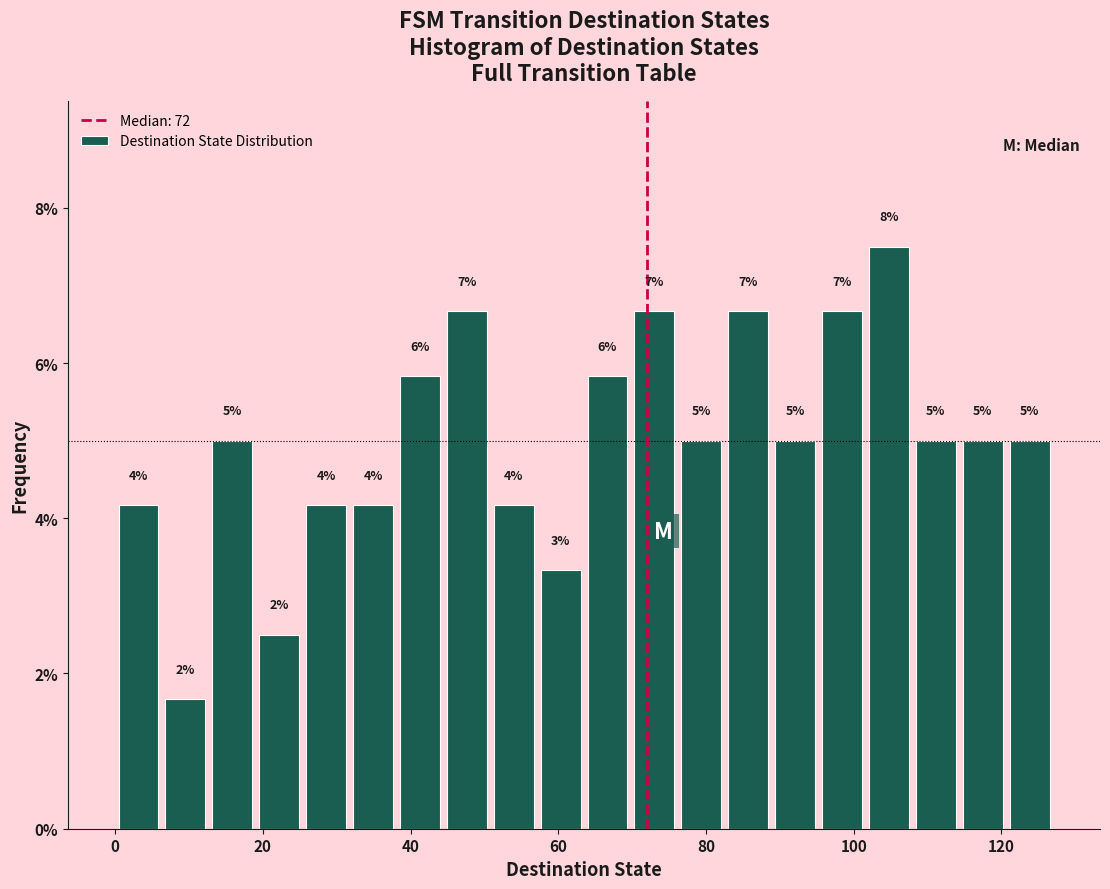

Around what value on the x-axis is the tallest bar? Give the approximate position of its centre, as read against the axis.

104